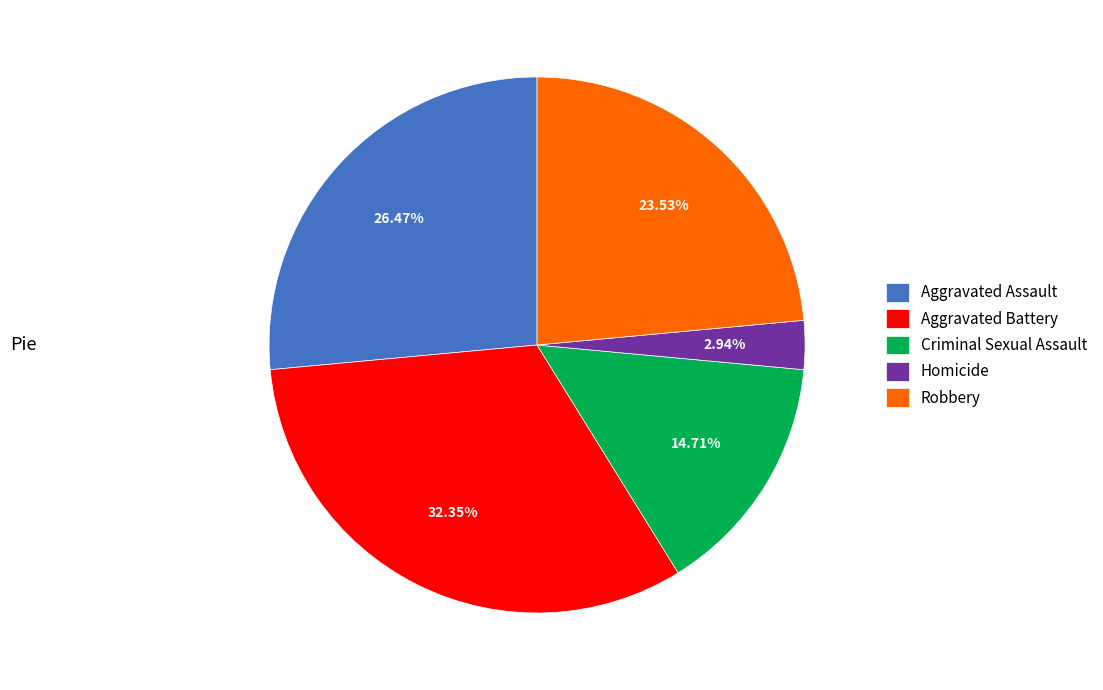

What percentage is the Criminal Sexual Assault slice, to the nearest percent?

15%